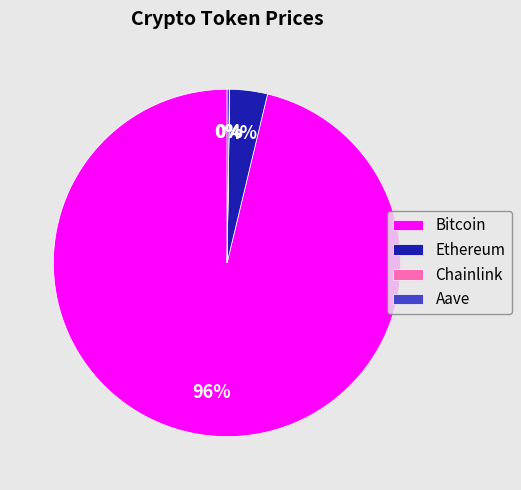

To the nearest percent, what is the difference between the largest and smallest slice percentages?

96%